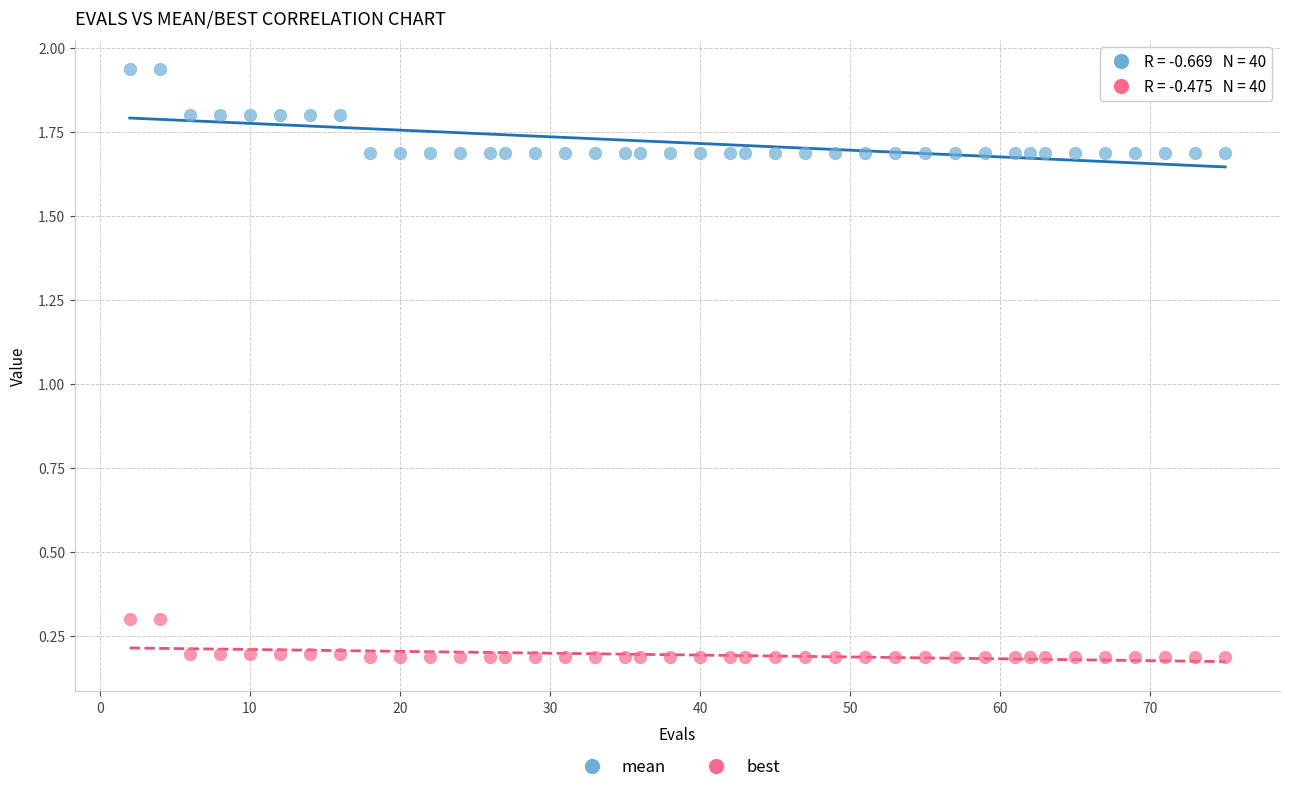

Which series contains the highest Y value?

mean